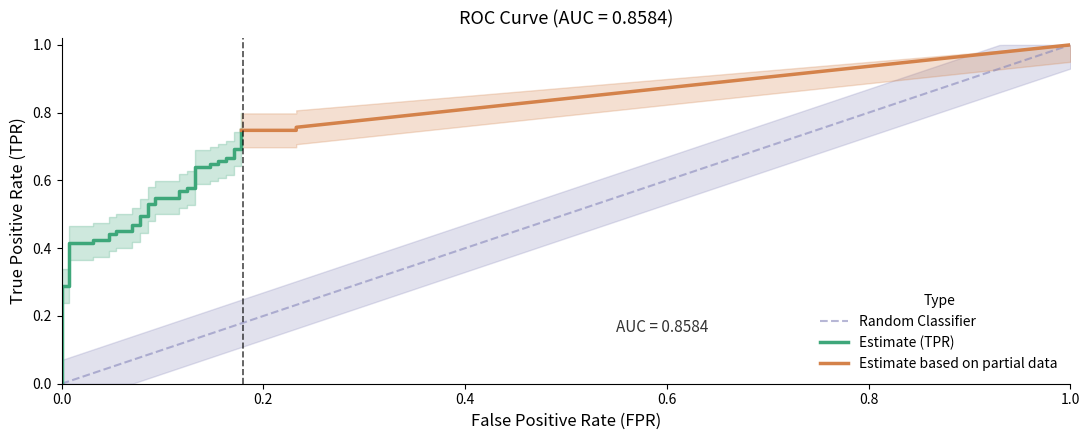

True or false: fpr and tpr intersect in this chart.

False